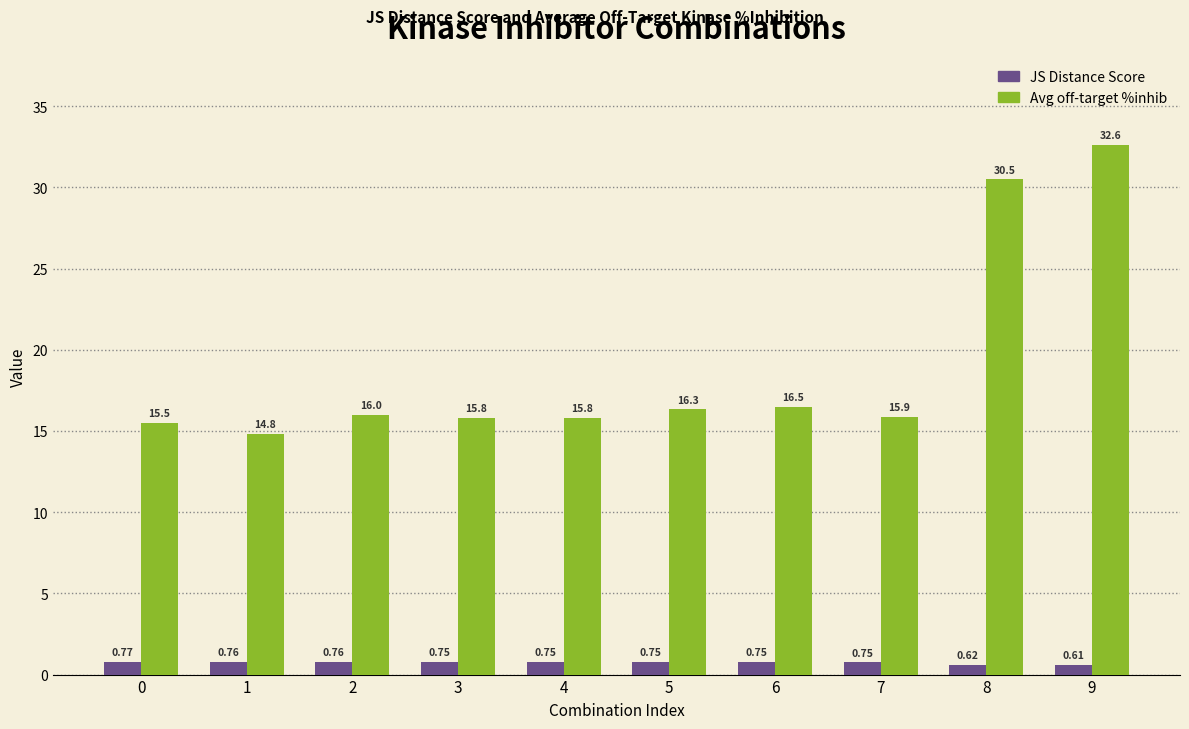

At which category is the sum across all series the highest?

9